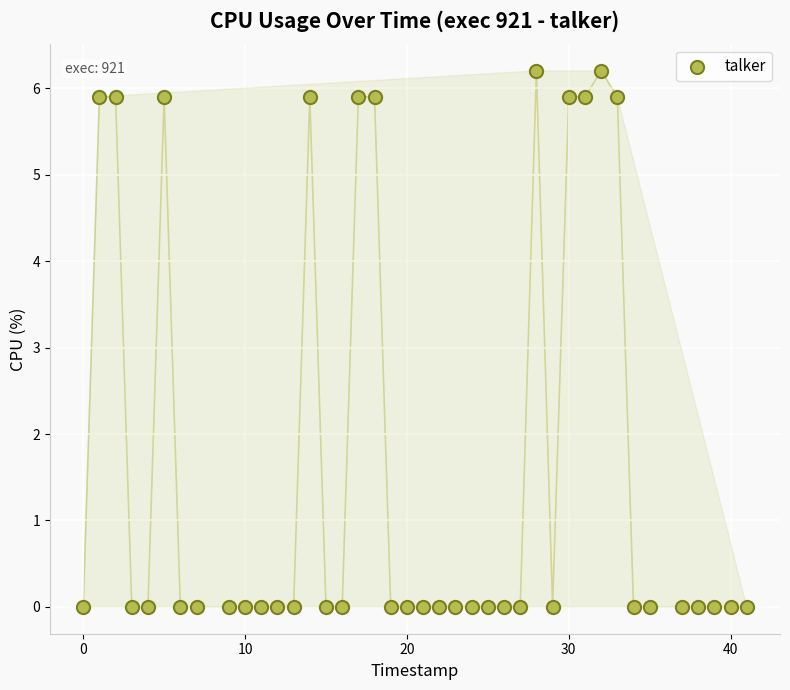

What is the range of Y values (max minus min)?

6.2